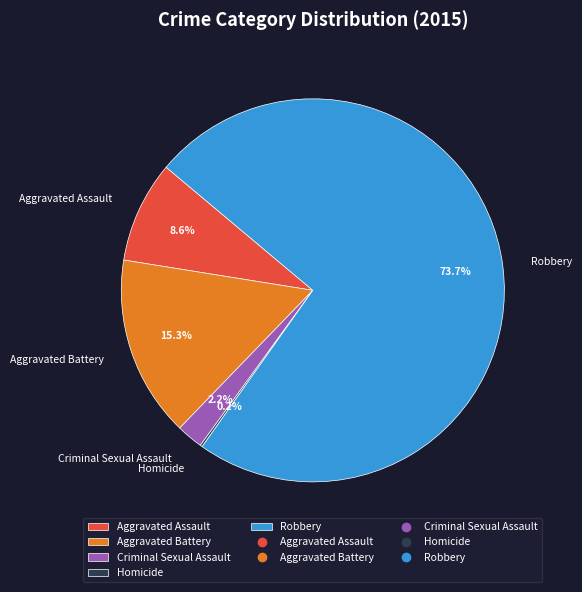

What is the largest slice in the pie chart?

Robbery